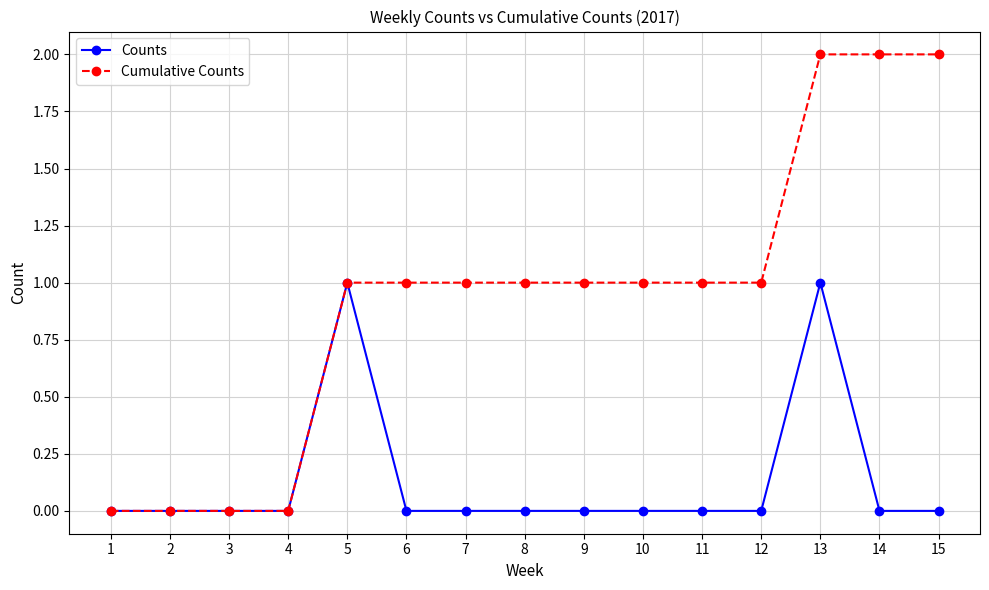

How many data points in Cumulative Counts are less than 1?

4